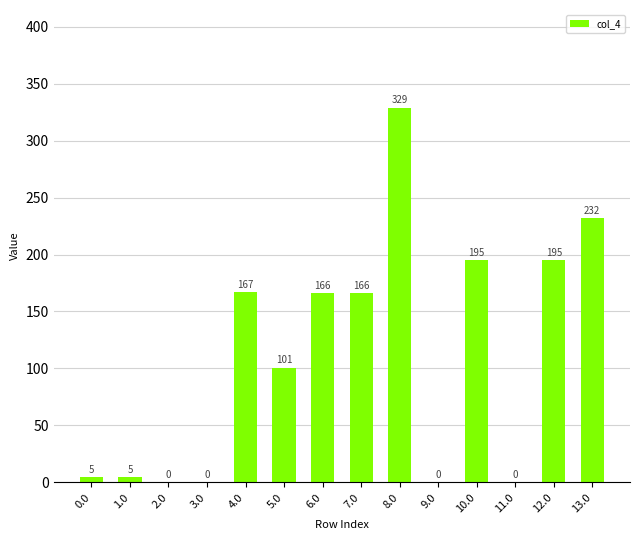

Where does the data first go above 165?

4.0